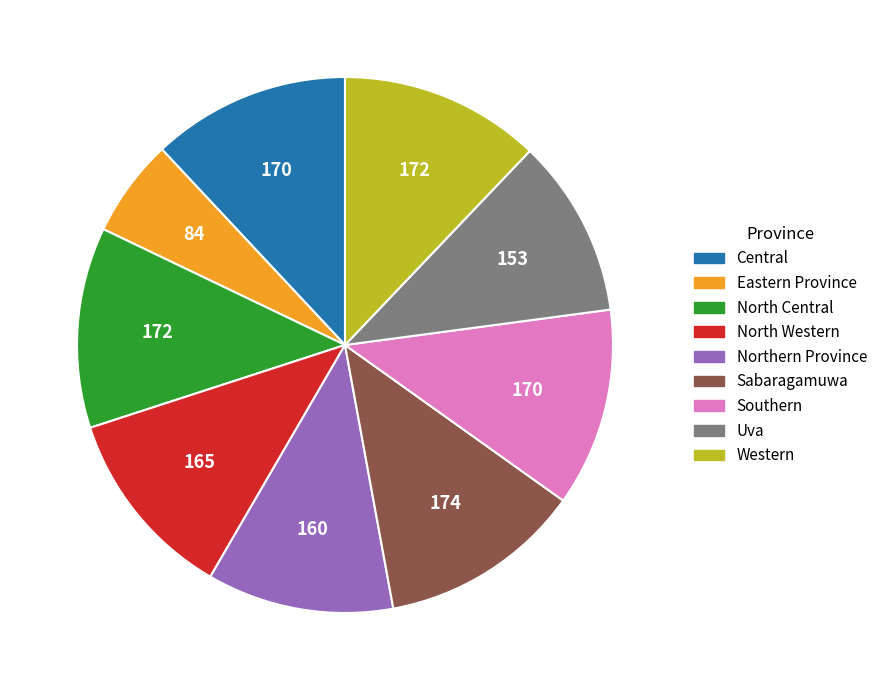

How many slices are in this pie chart?

9